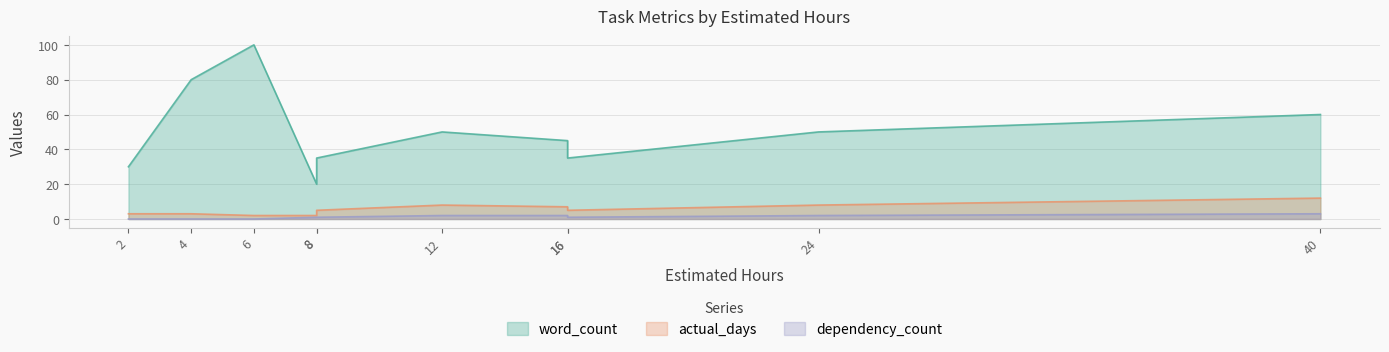

Which category has the lowest value across all series?

2